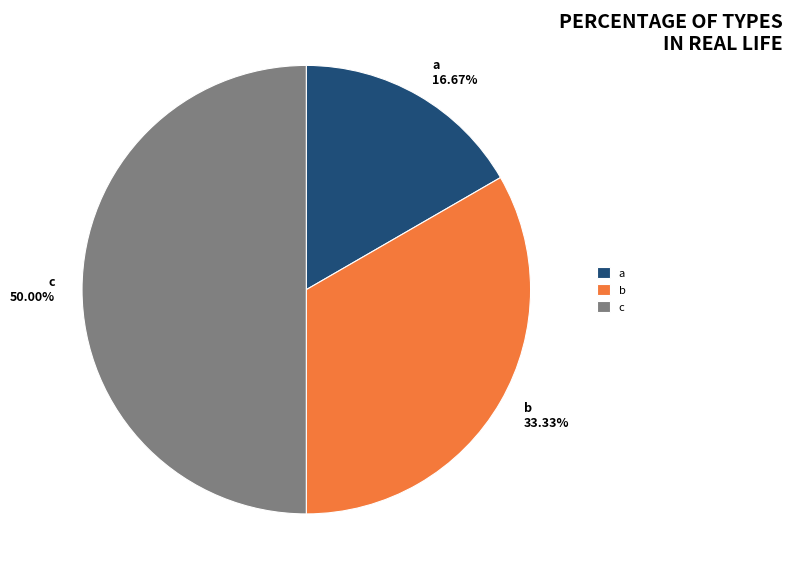

Does b account for over 50% of the chart?

No